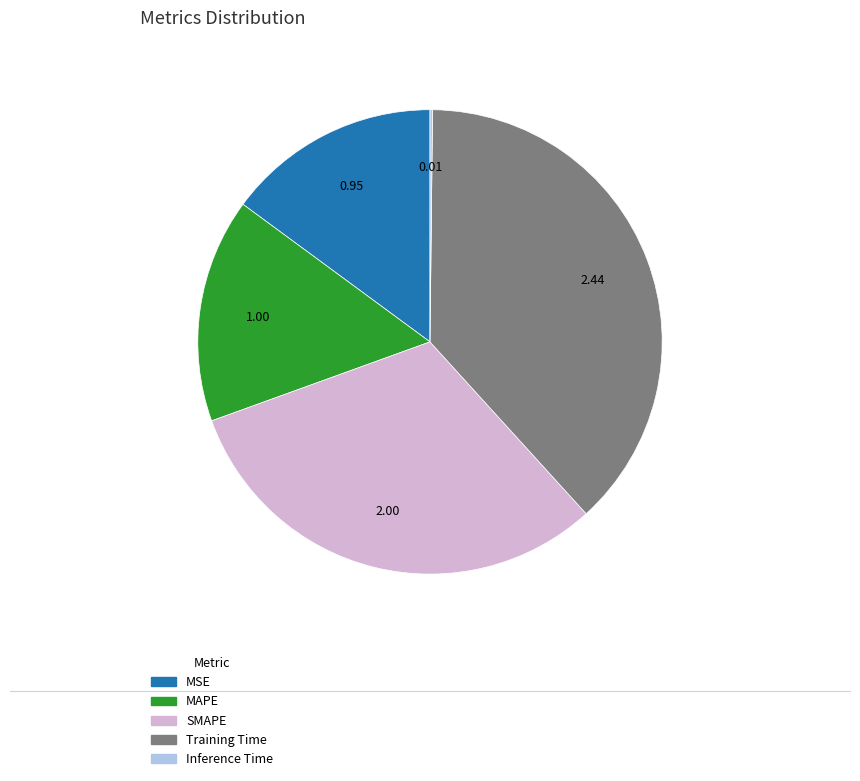

Combined, do SMAPE and MSE account for over 50%?

No